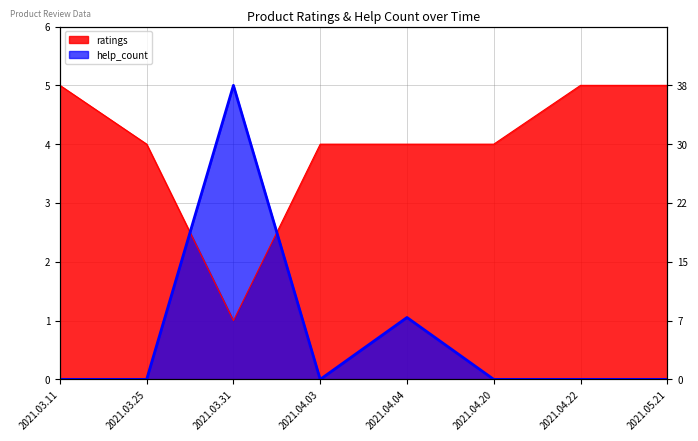

What value does the ratings series have at 2021.04.20?

4.0